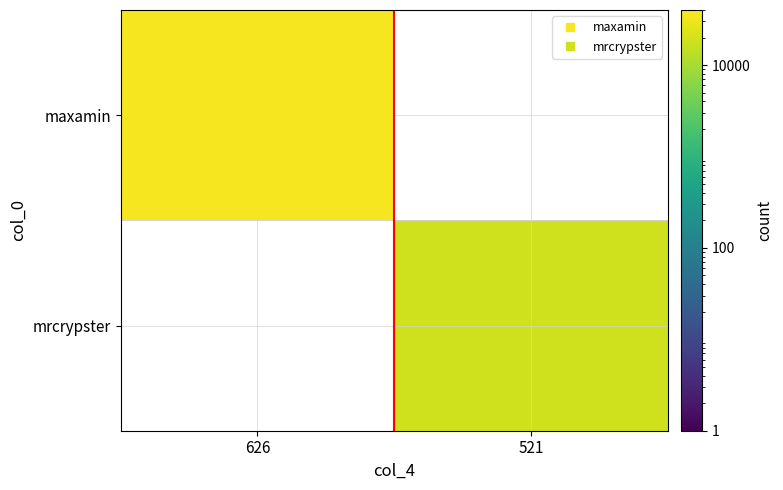

Is it true that mrcrypster equals 18774.0 at 521?

True